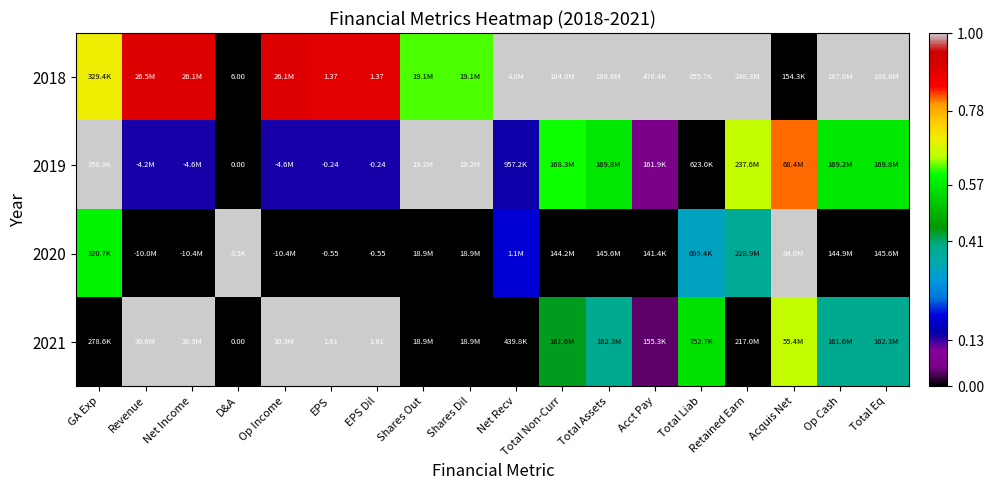

What is the difference between the 2020 values at Net Recv and Acct Pay?

0.2